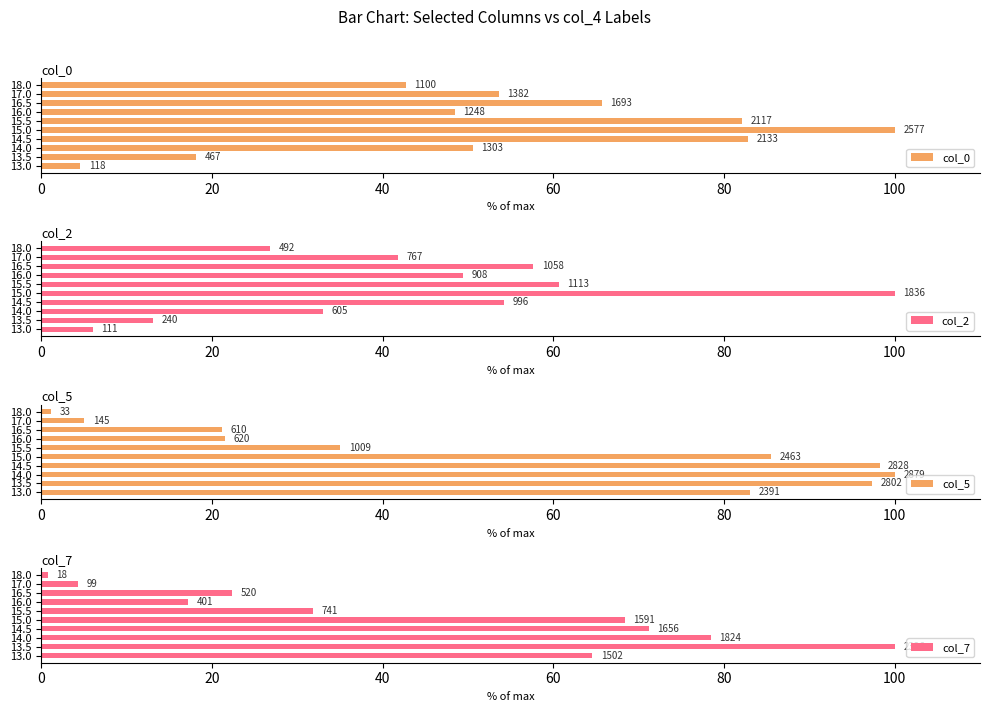

Which series has the widest spread of values?

col_7